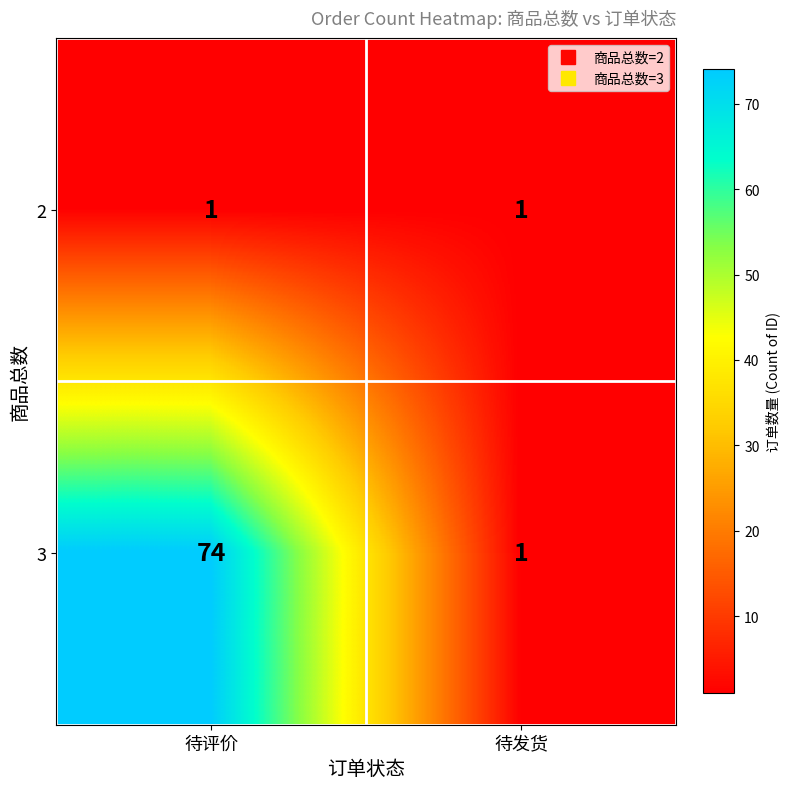

Which series has the largest total across all categories?

3